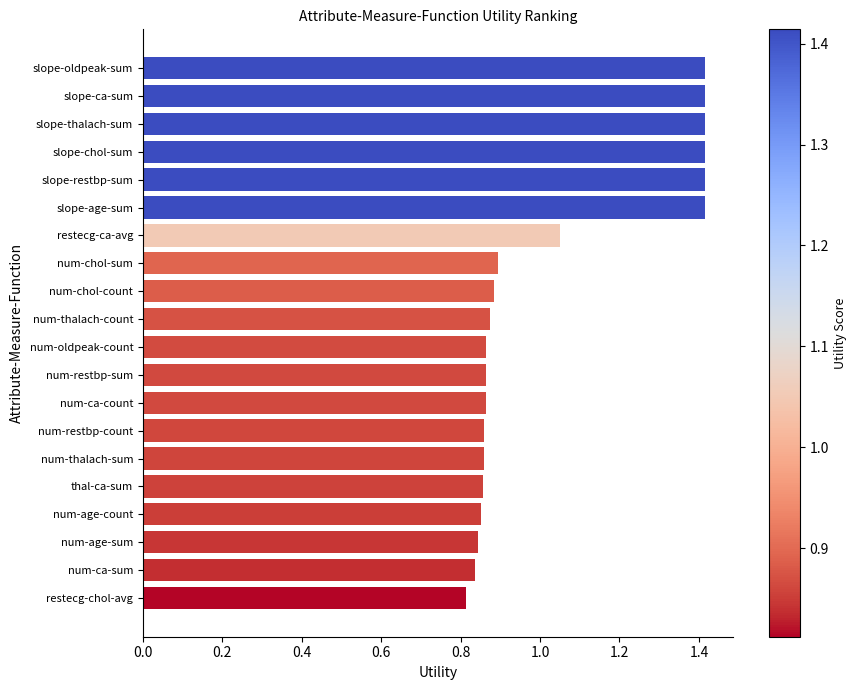

Which has a higher value, slope-chol-sum or num-age-sum?

slope-chol-sum